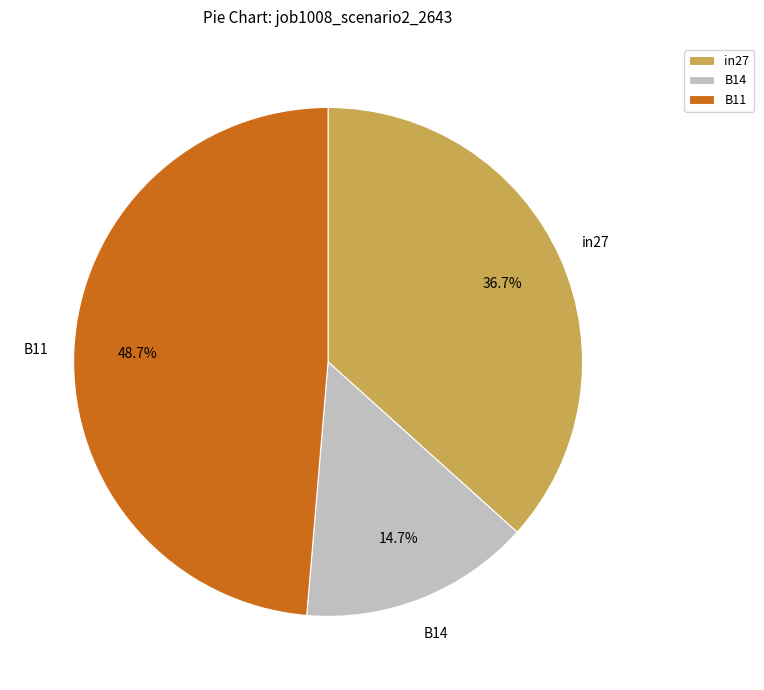

Rank the categories by value from highest to lowest.

B11, in27, B14